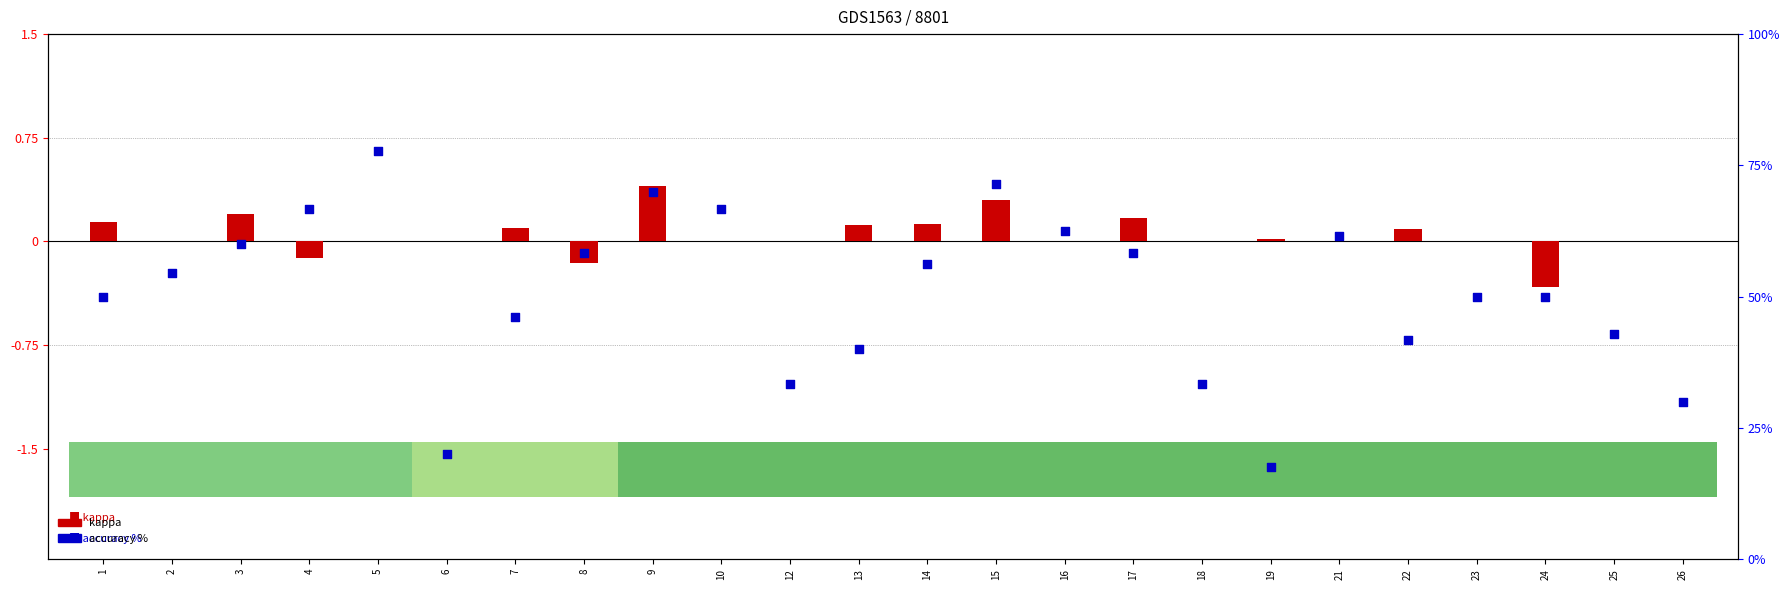

Is the value of kappa at 16 greater than the value of accuracy % at 15?

No